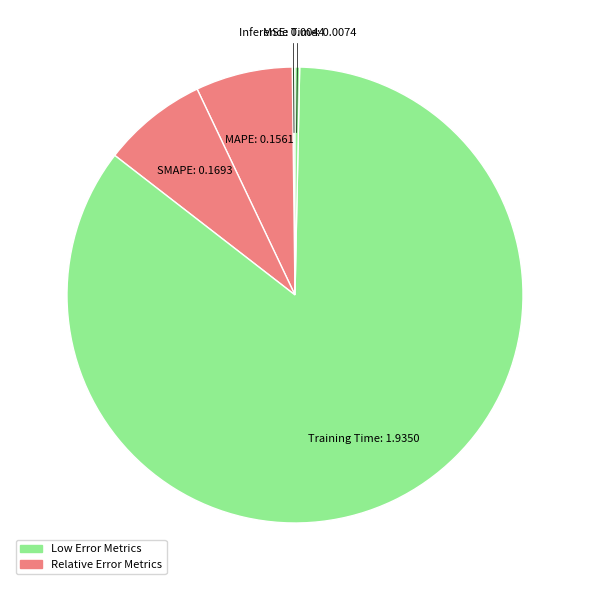

Which category has the biggest portion of the pie?

Training Time